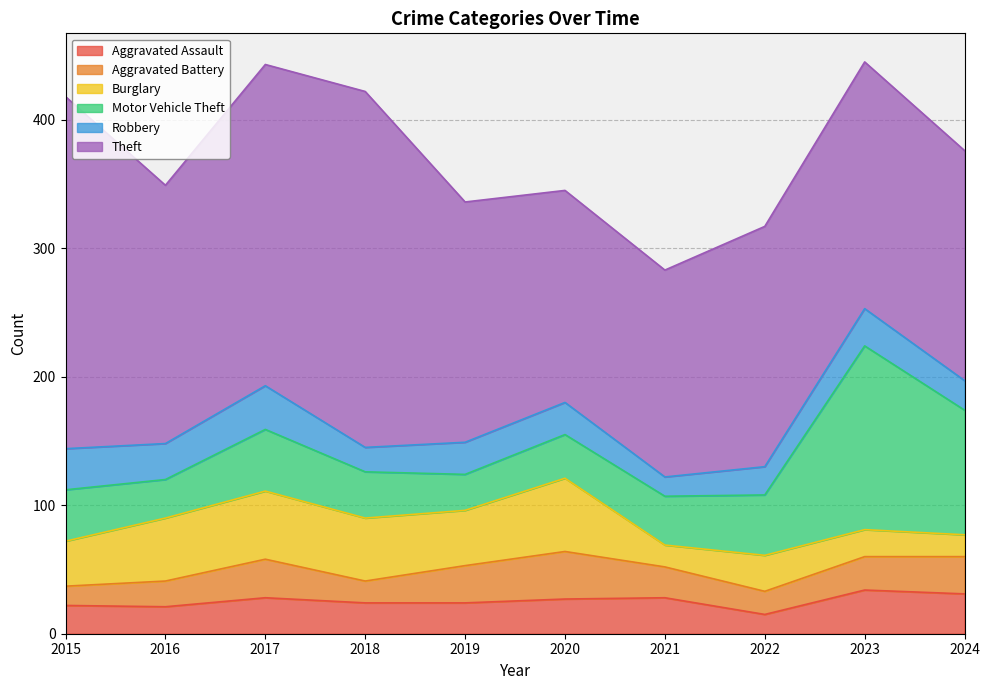

What is the difference between the Robbery values at 2024 and 2018?

4